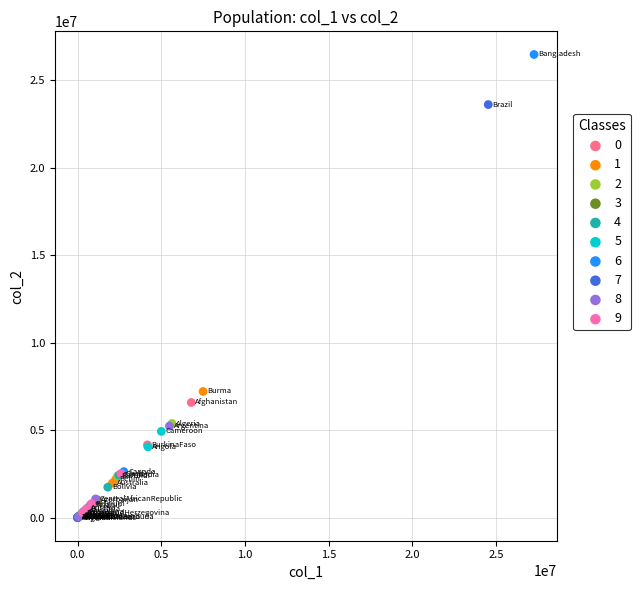

Which series contains the highest Y value?

6